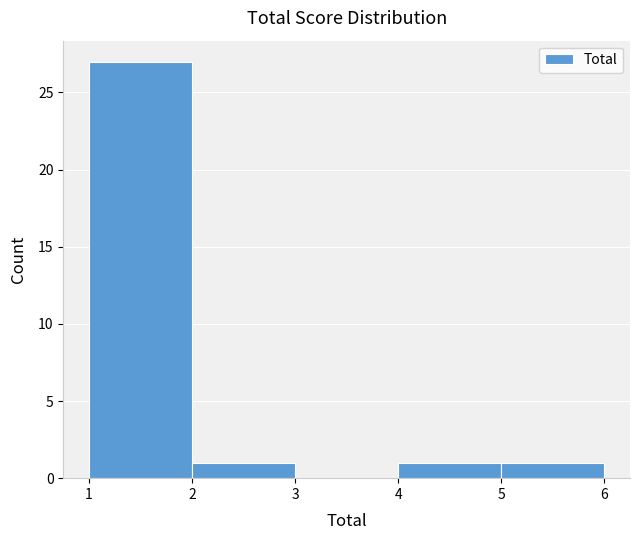

Which range on the x-axis has the tallest bar?

1 to 2